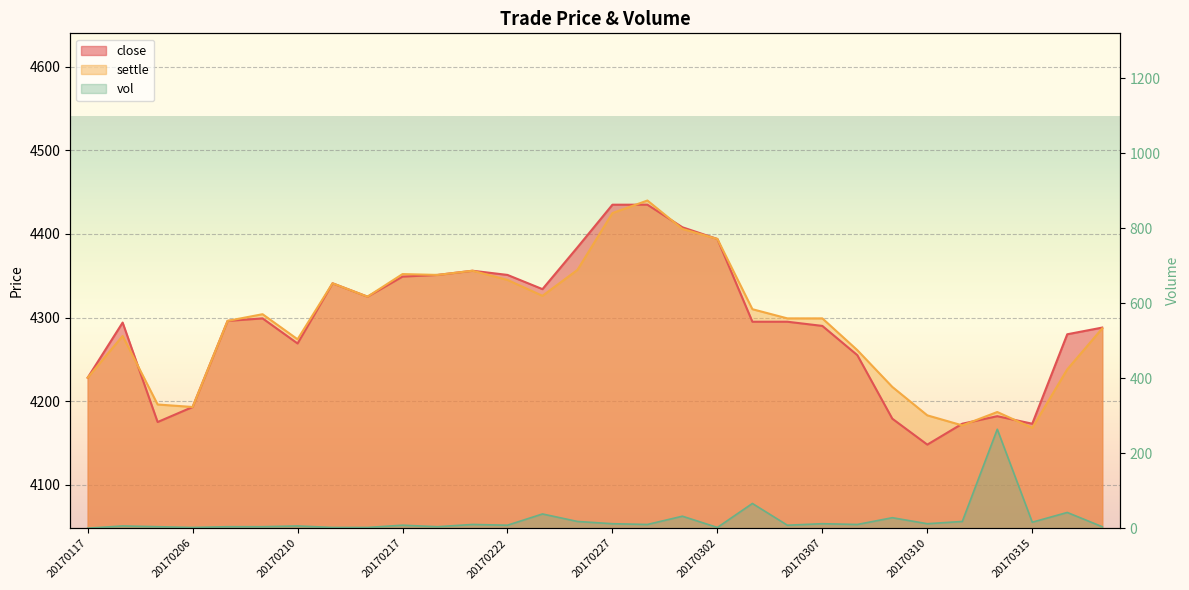

List the labels in order of close value, smallest first.

20170310, 20170313, 20170315, 20170125, 20170309, 20170314, 20170206, 20170117, 20170308, 20170210, 20170316, 20170320, 20170307, 20170118, 20170303, 20170306, 20170208, 20170209, 20170216, 20170223, 20170215, 20170217, 20170220, 20170222, 20170221, 20170224, 20170302, 20170301, 20170227, 20170228